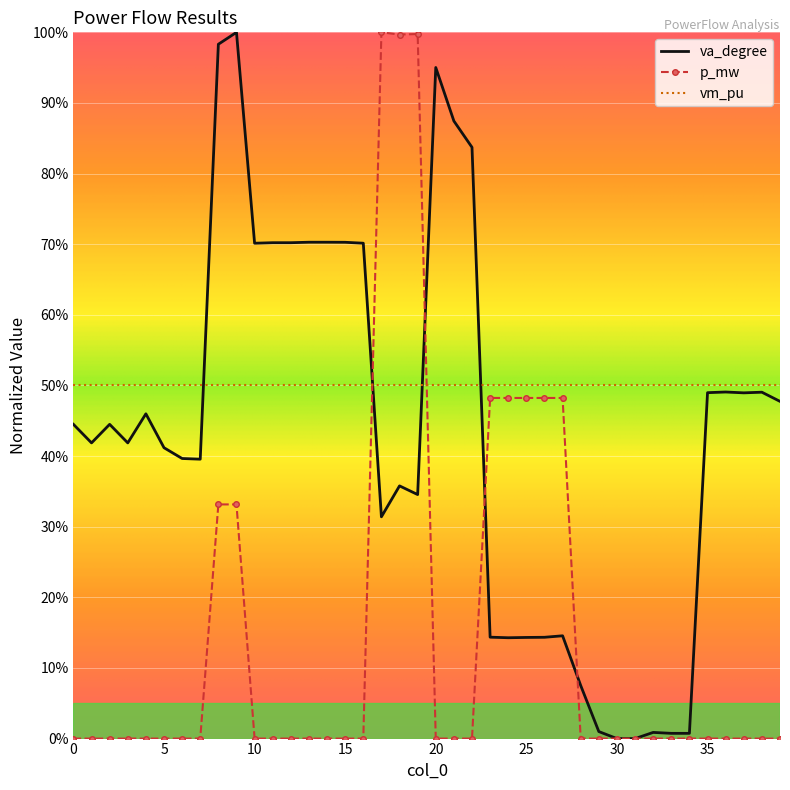

List the series in order of their overall mean, highest first.

vm_pu, va_degree, p_mw